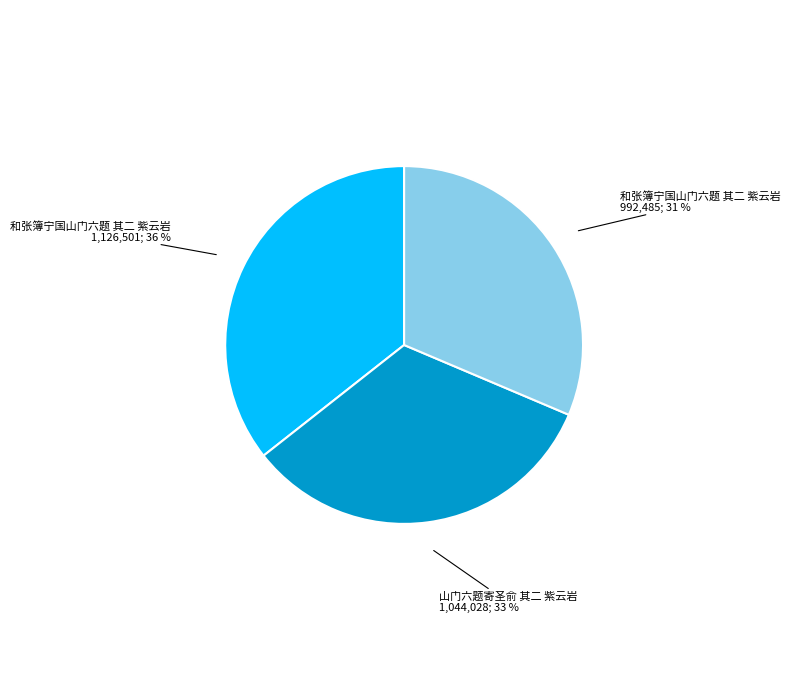

Count the number of slices in the pie.

3